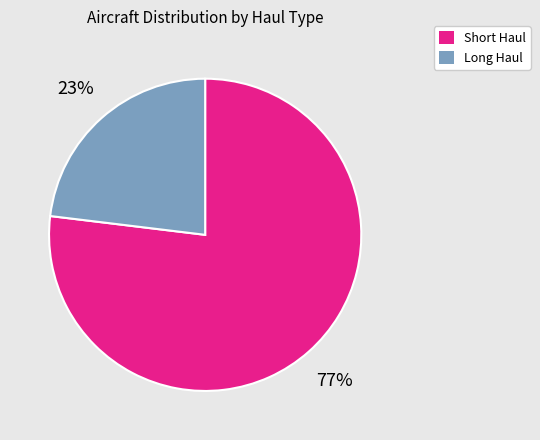

How many slices are in this pie chart?

2